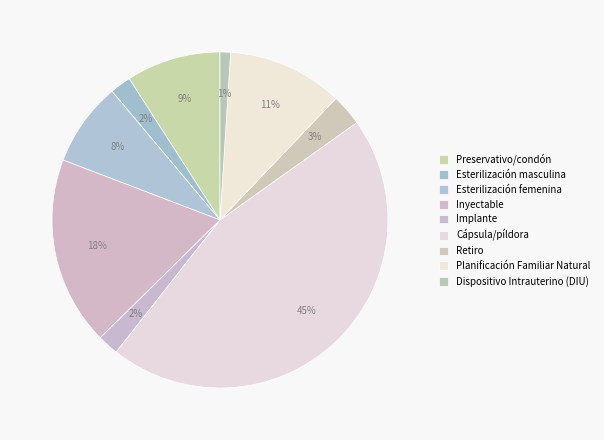

How many slices are in this pie chart?

9